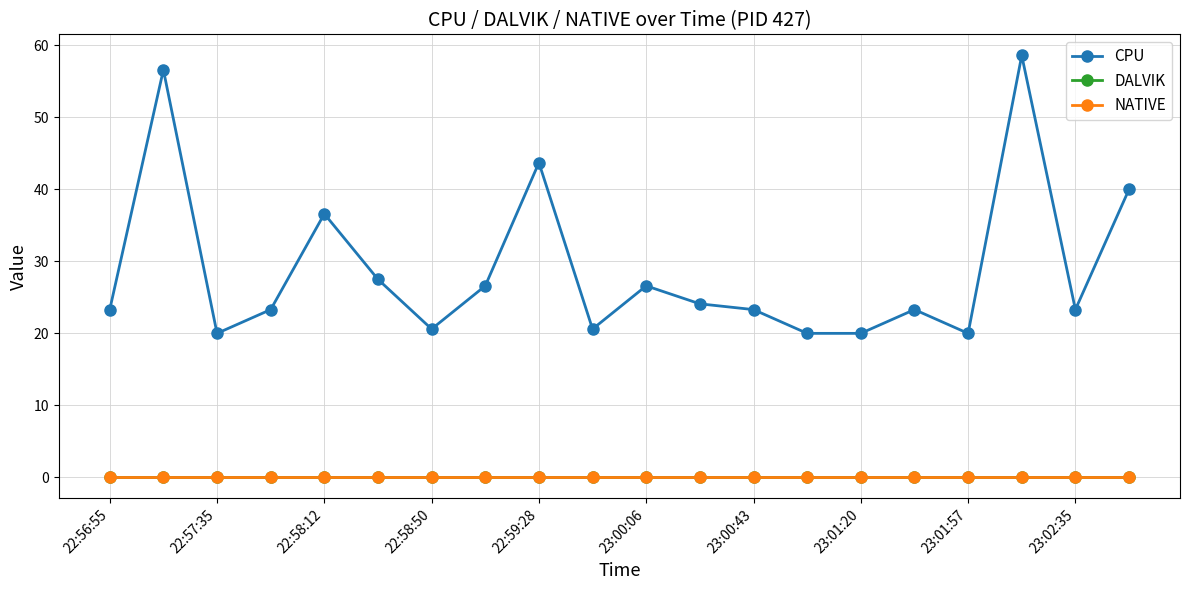

What is the greatest value displayed?

58.6